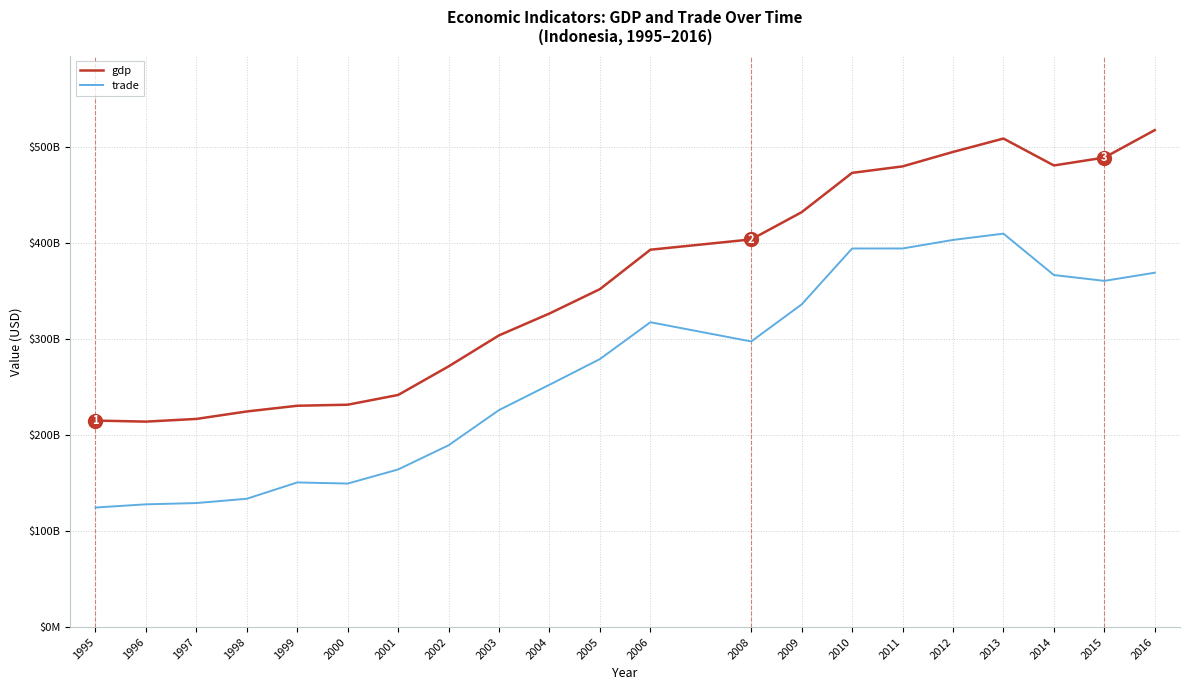

Rank the series by their maximum value, from lowest to highest.

trade, gdp